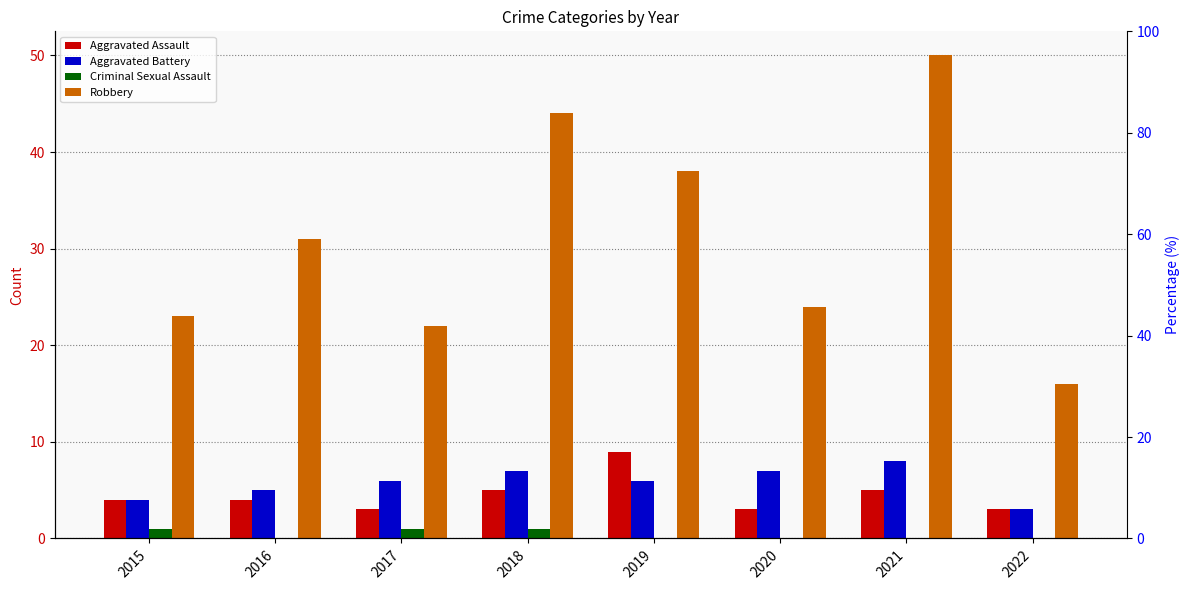

Count the number of categories in the chart.

8